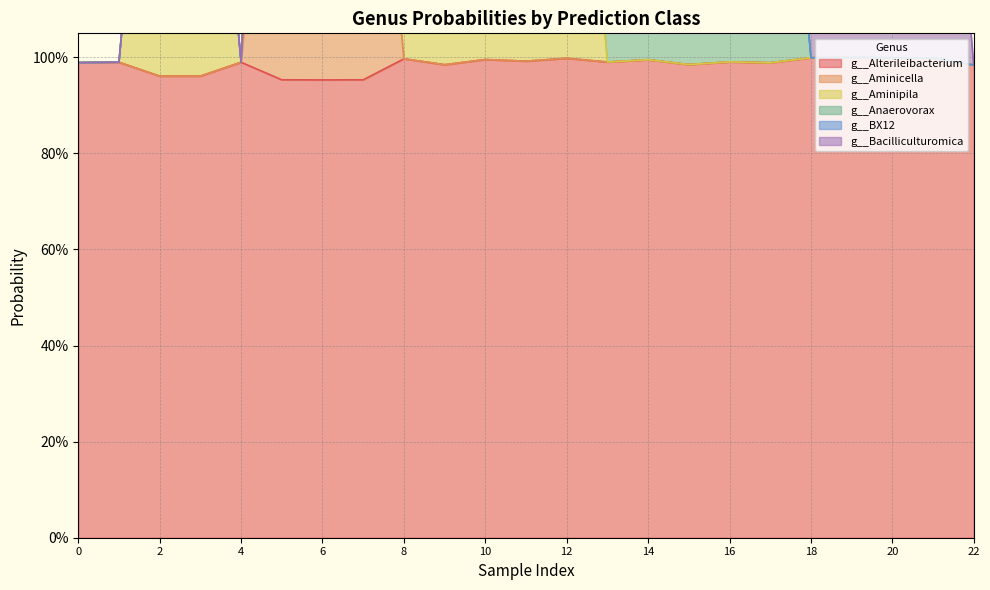

At 3, list the series in order from largest to smallest.

g__Alterileibacterium, g__Aminipila, g__Aminicella, g__Anaerovorax, g__BX12, g__Bacilliculturomica